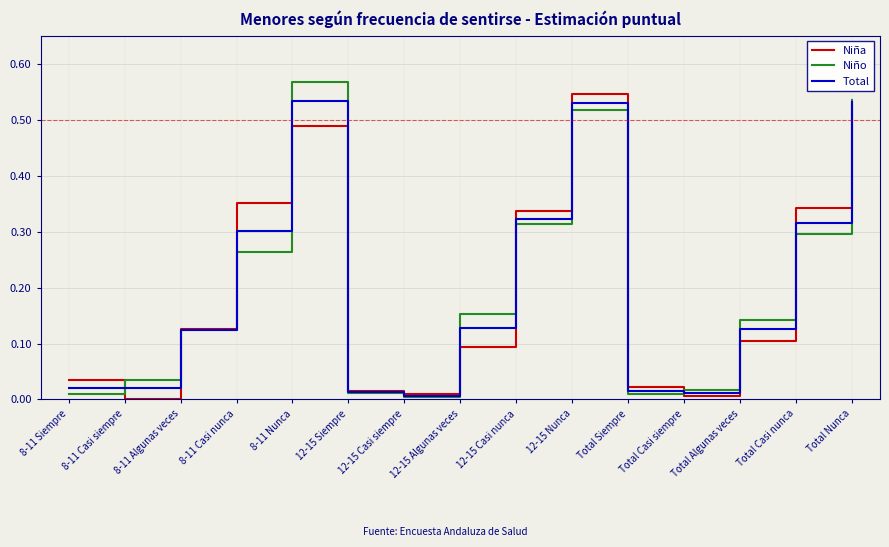

Rank the series by their maximum value, from highest to lowest.

Niño, Niña, Total